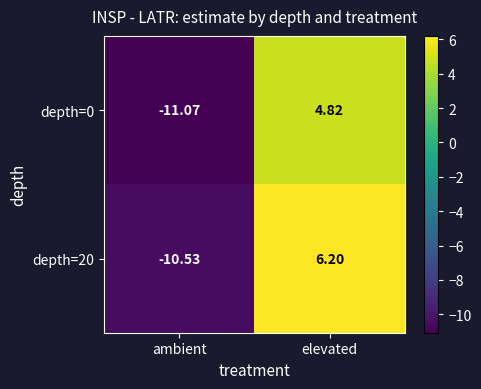

At which label does depth=0 first exceed 4?

elevated